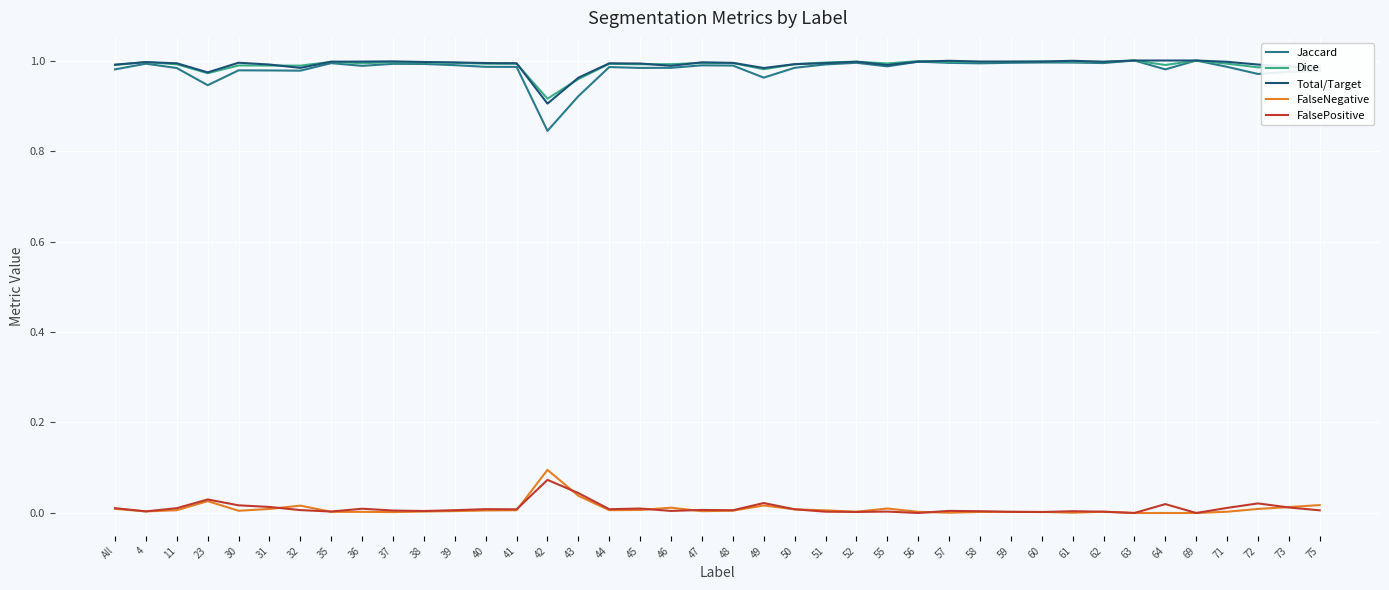

True or false: FalsePositive has more than 1 interior local peaks.

True